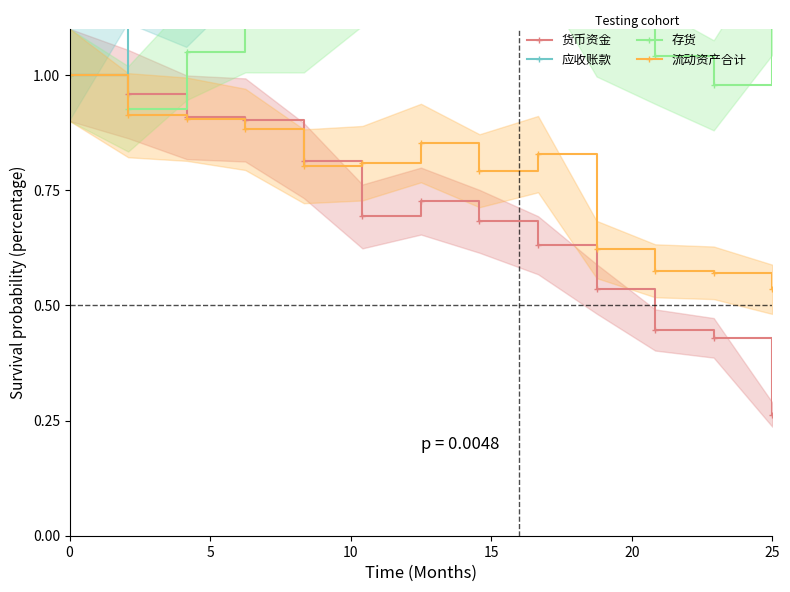

Where is 货币资金 nearest to the value 0?

25